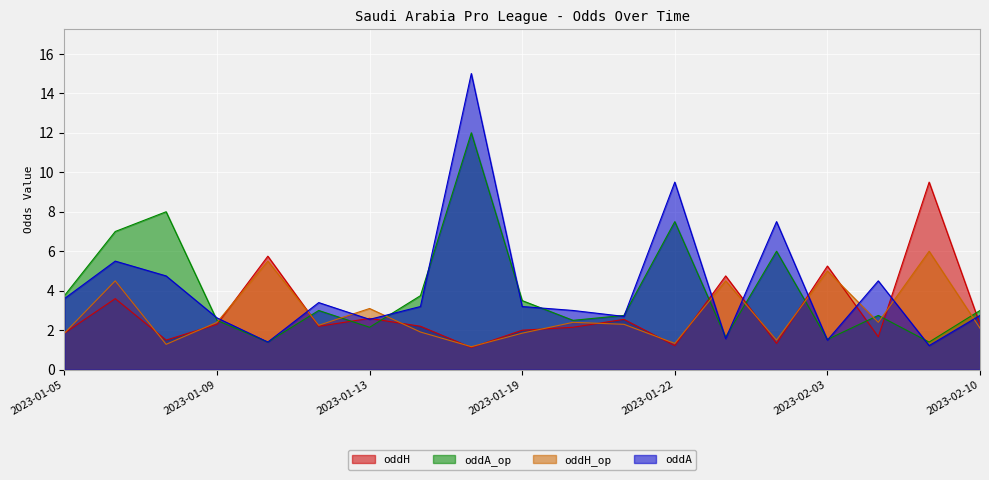

True or false: oddH and oddA cross at least once.

True